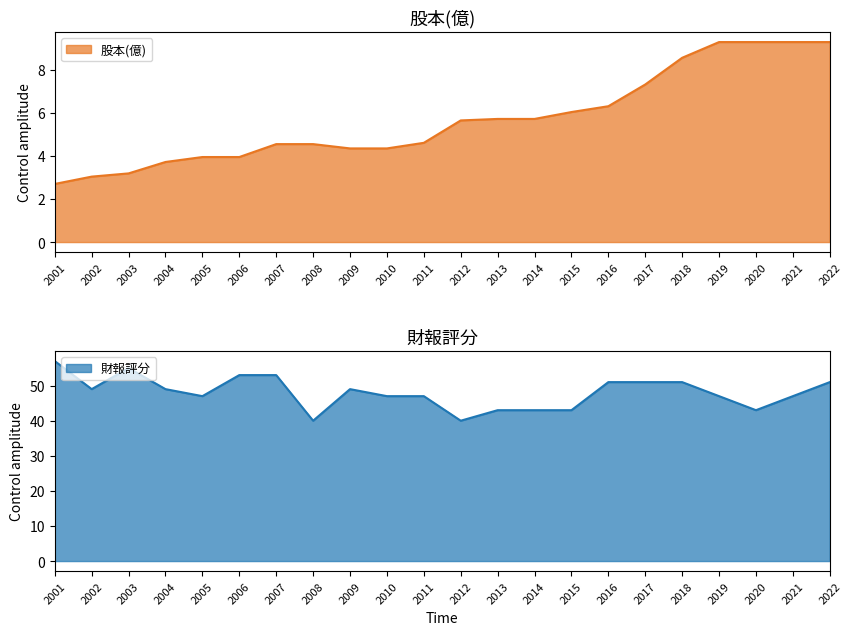

Which series changed the most between 2006 and 2020?

財報評分